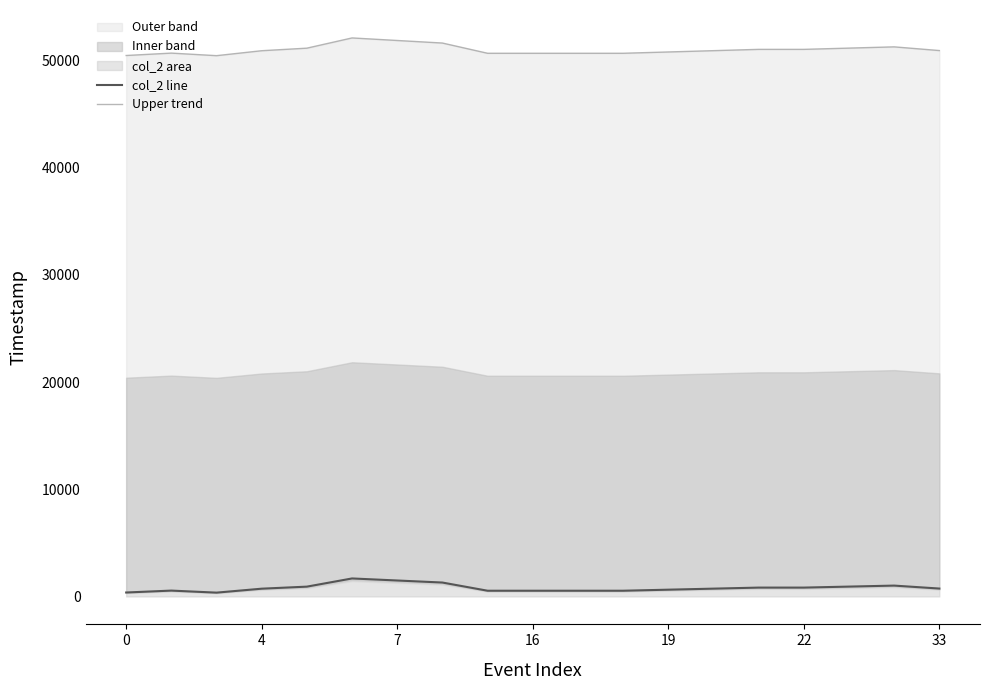

What is the maximum value for col_2 line?

1680.0